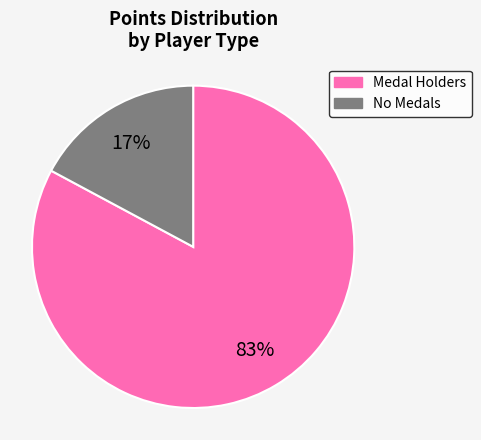

Is there a majority slice in this chart?

Yes